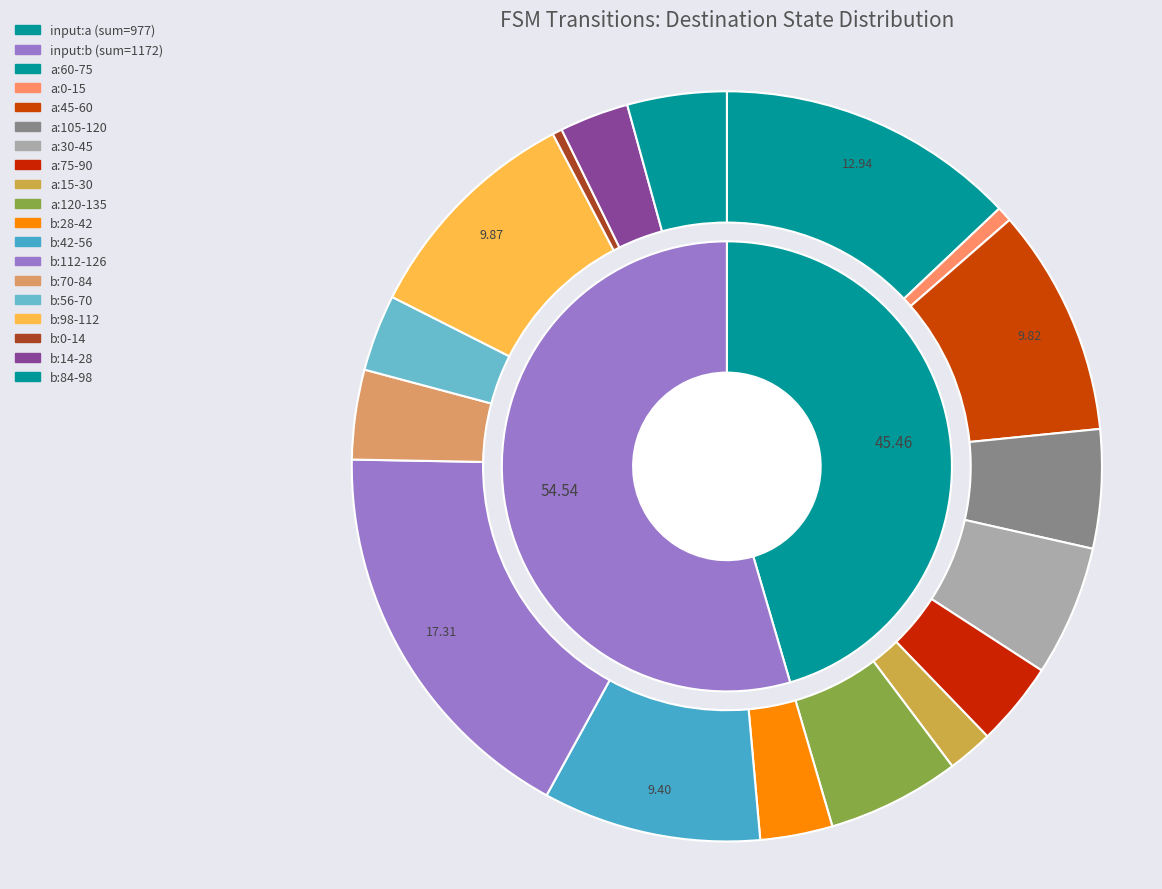

Approximately how many times larger is the value at 13->b compared to 3->a?

0.2